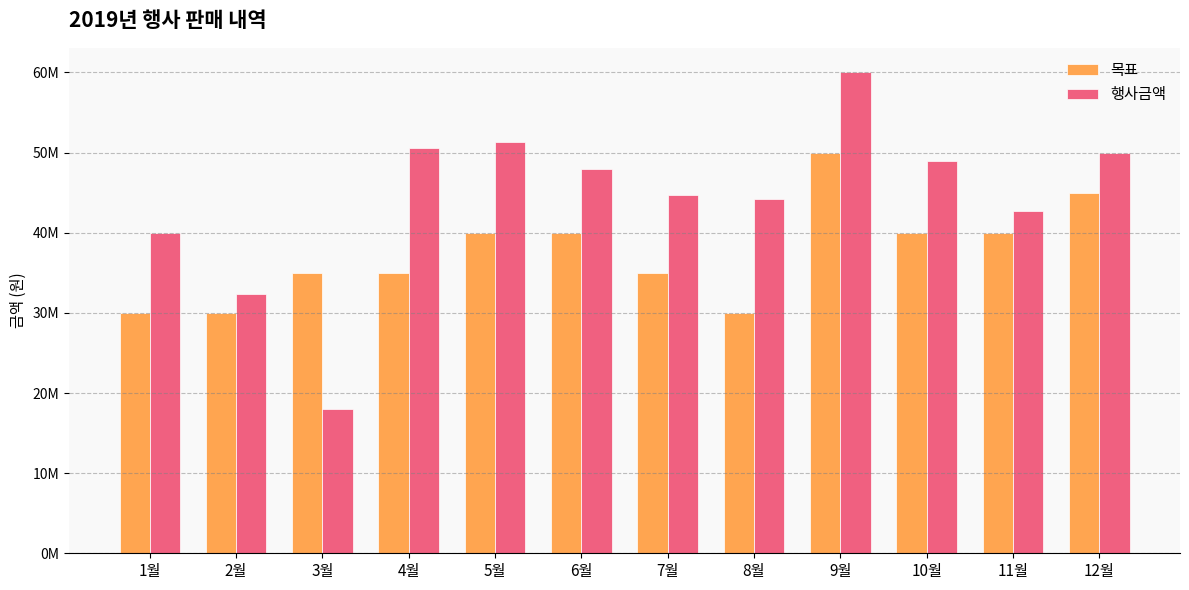

Which category has the lowest value in the 행사금액 series?

3월